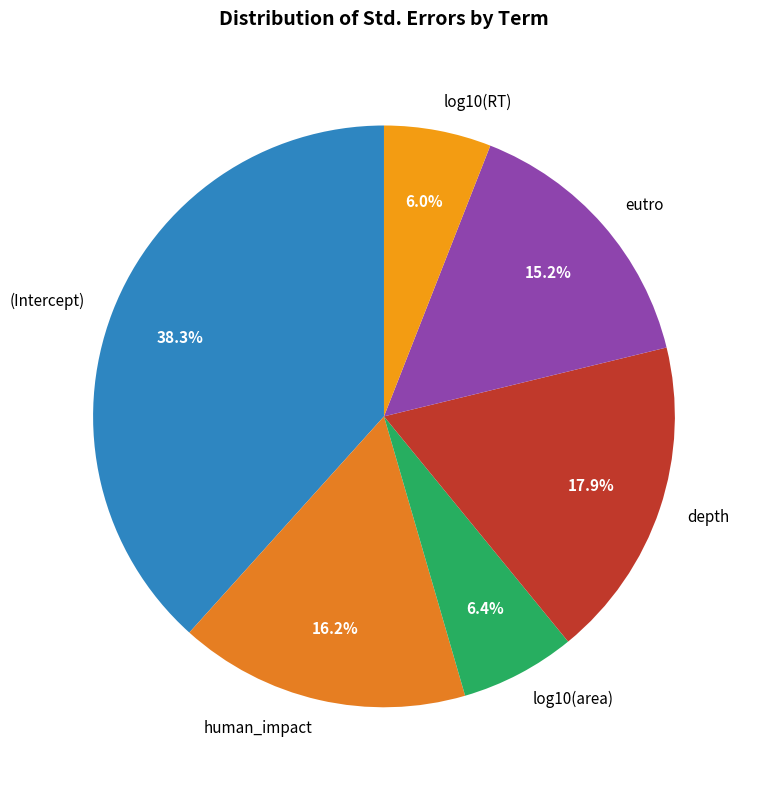

Which category has the biggest portion of the pie?

(Intercept)